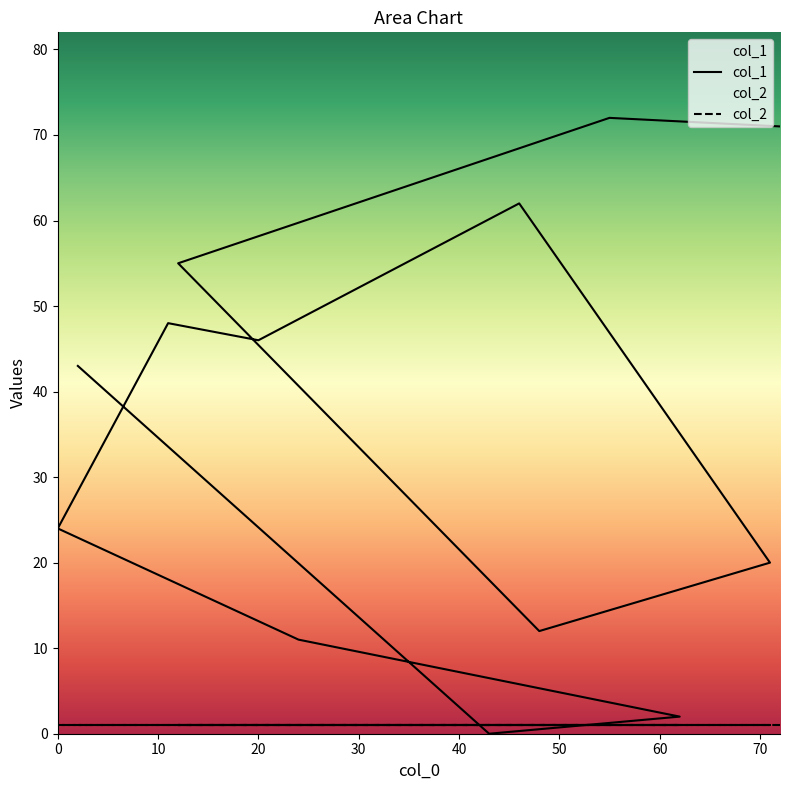

True or false: the data shows 0 at 62.

False